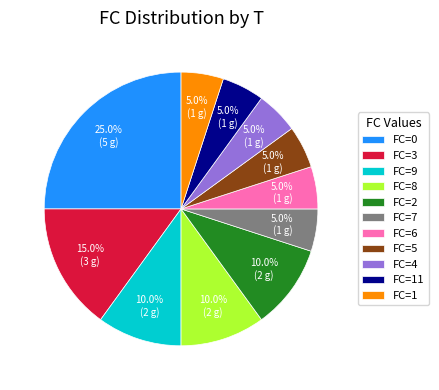

Which slice is the largest?

FC=0